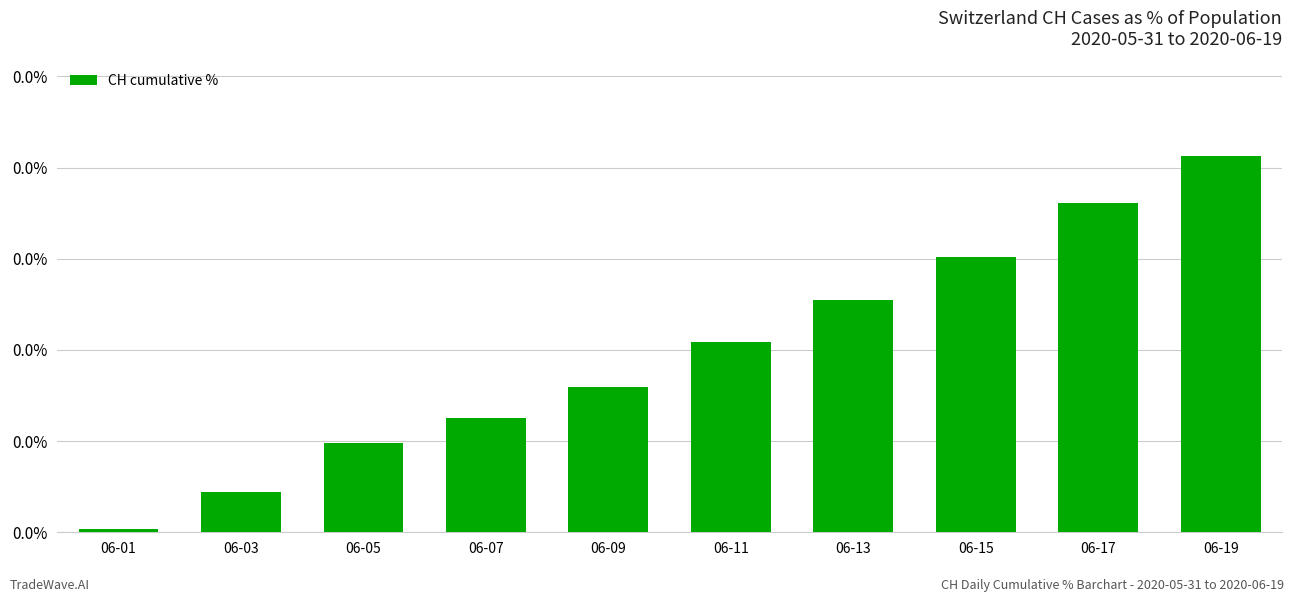

Is it true that the value at 06-09 is 0.0?

False